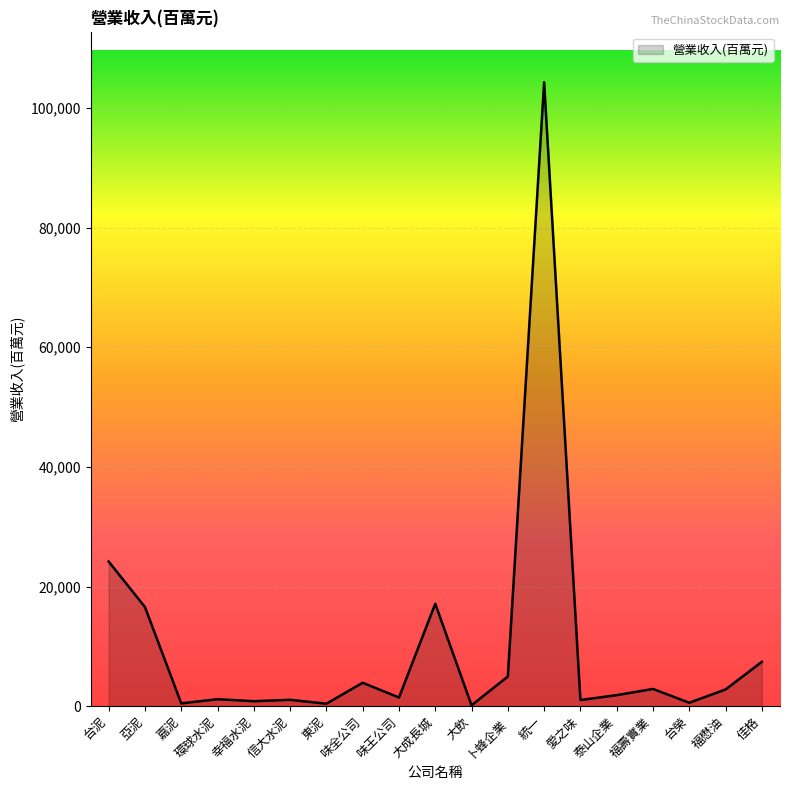

What is the minimum value shown in the chart?

149.1